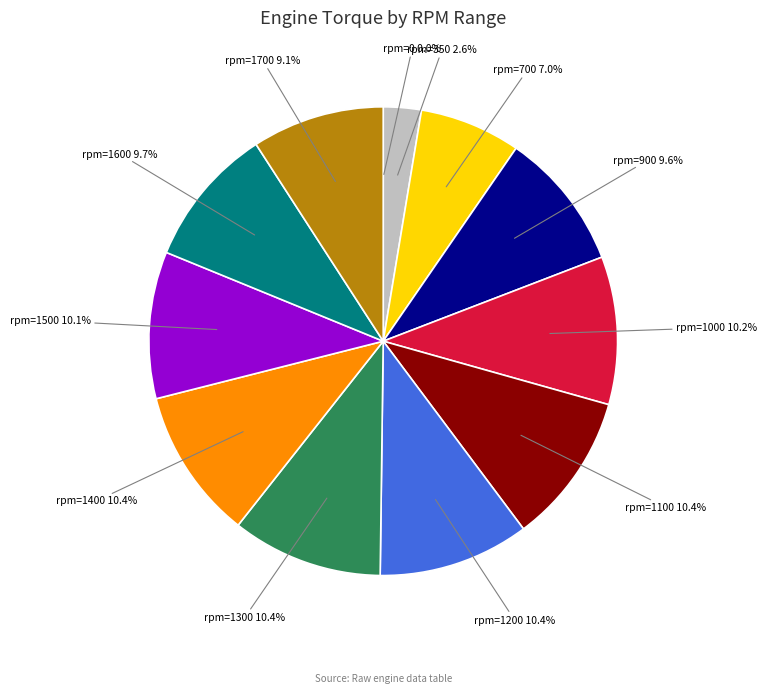

Is rpm=1100 the majority of the pie?

No